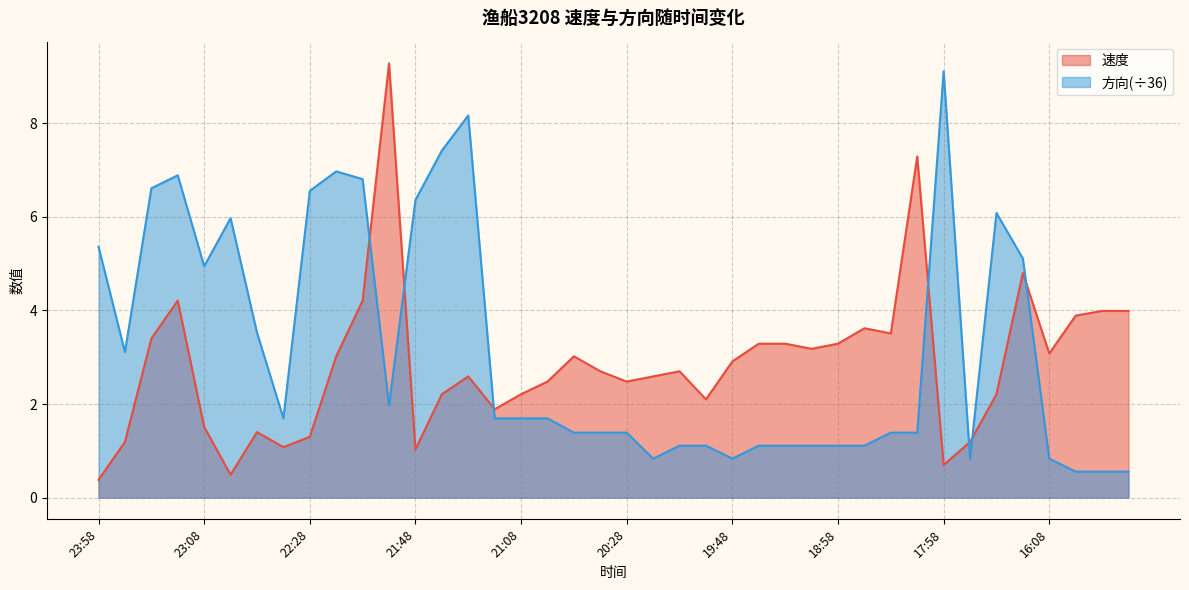

What is the spread (max minus min) of values at 20:28?

1.1